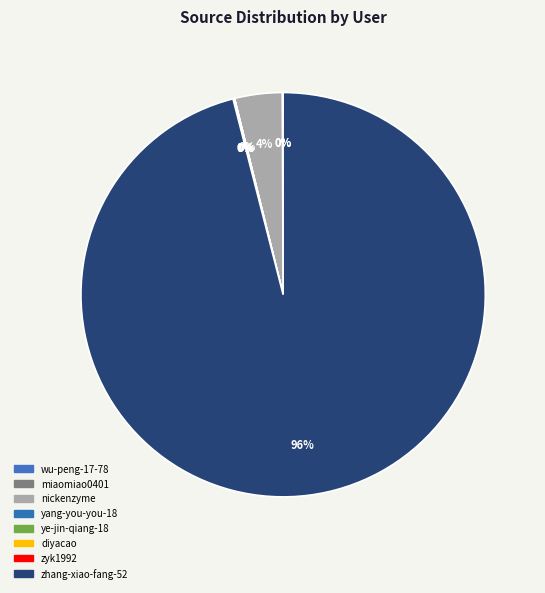

Is it true that wu-peng-17-78 is 1% of the pie?

False